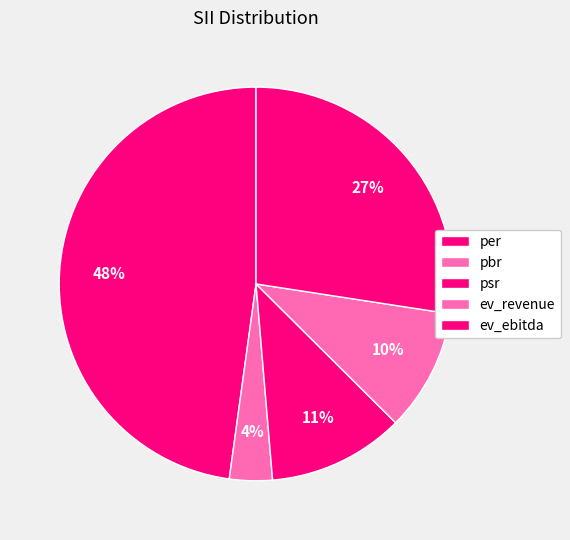

To the nearest percent, what portion does per represent?

48%